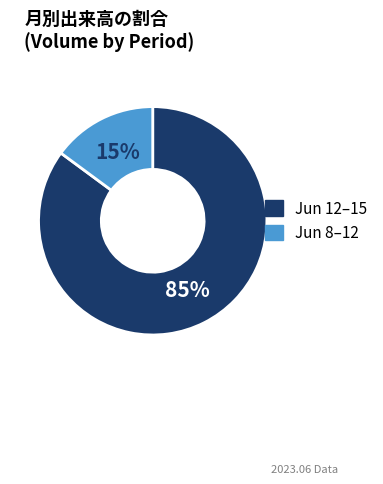

To the nearest percent, what is the difference between the largest and smallest slice percentages?

70%